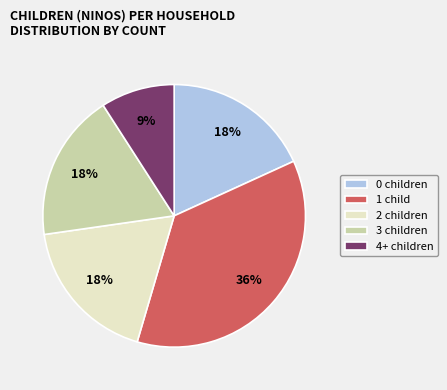

To the nearest percent, what is the combined percentage of 2 children and 4+ children?

27%